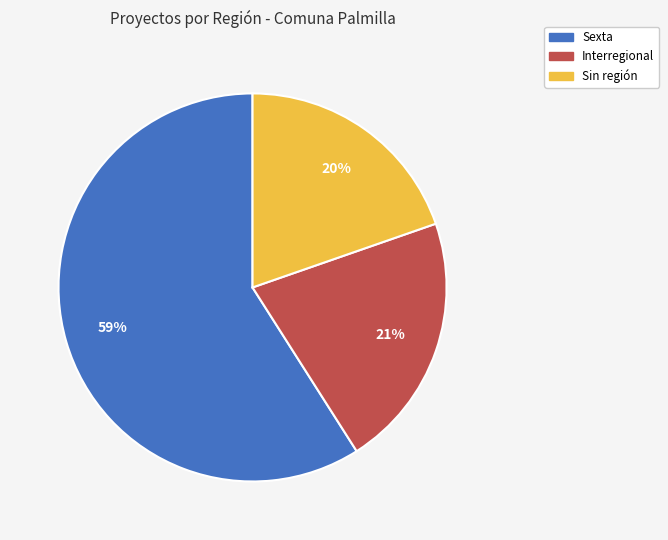

How many slices are in this pie chart?

3